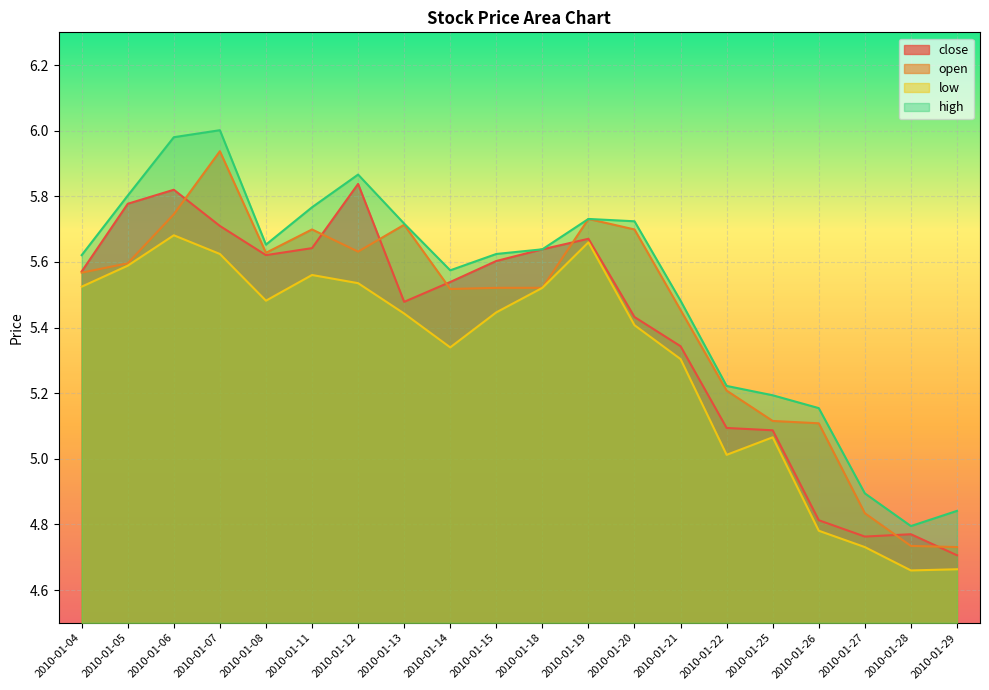

What is the sum of all open values?

108.7